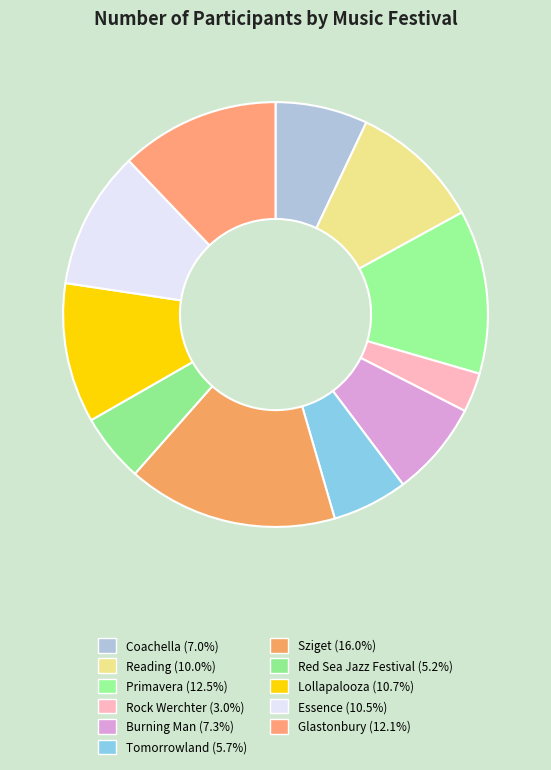

What is the smallest slice in the pie chart?

Rock Werchter